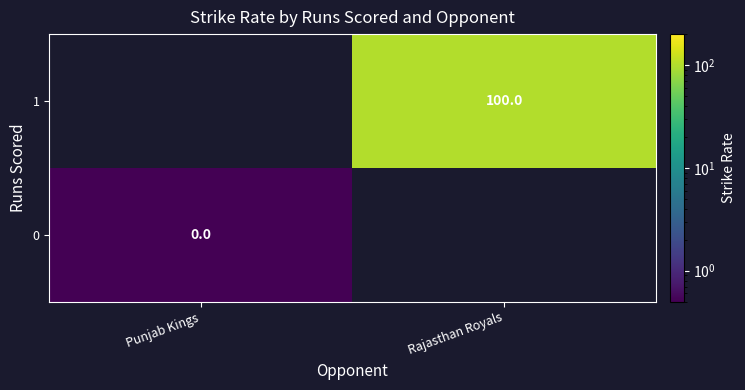

The 1 series shows 167 at Rajasthan Royals. True or false?

False